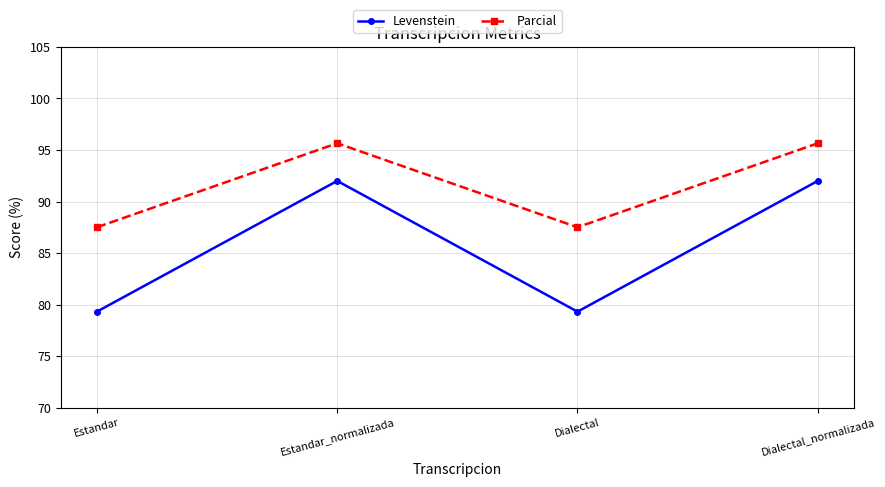

What is the greatest value displayed?

95.7